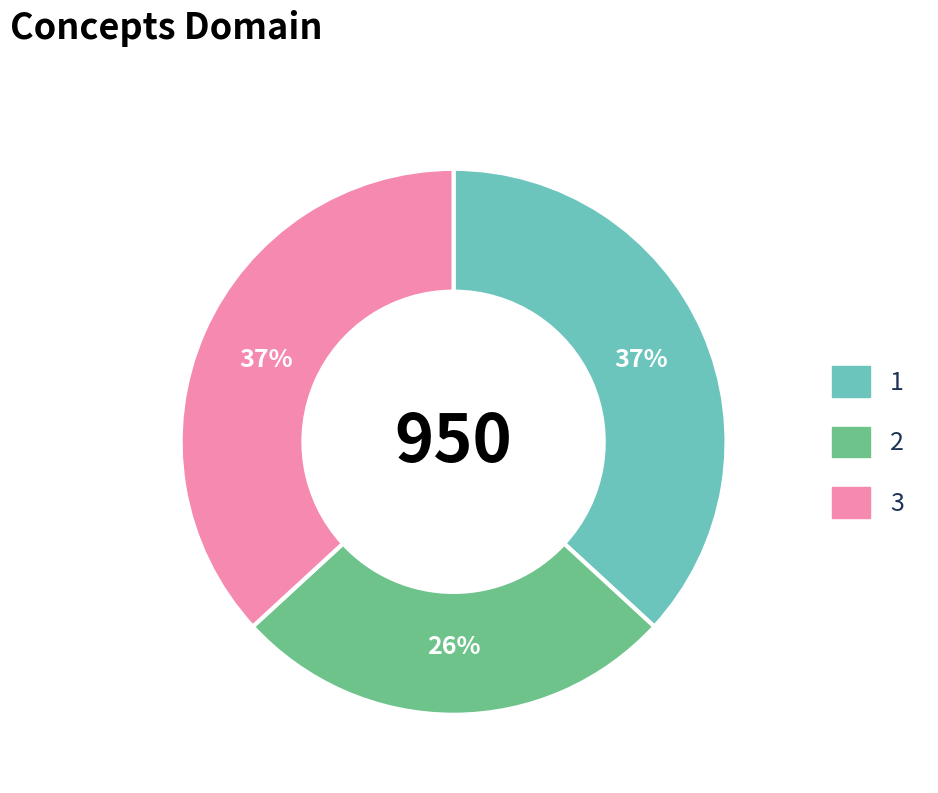

To the nearest percent, what is the difference between the 3 and 2 slice percentages?

11%